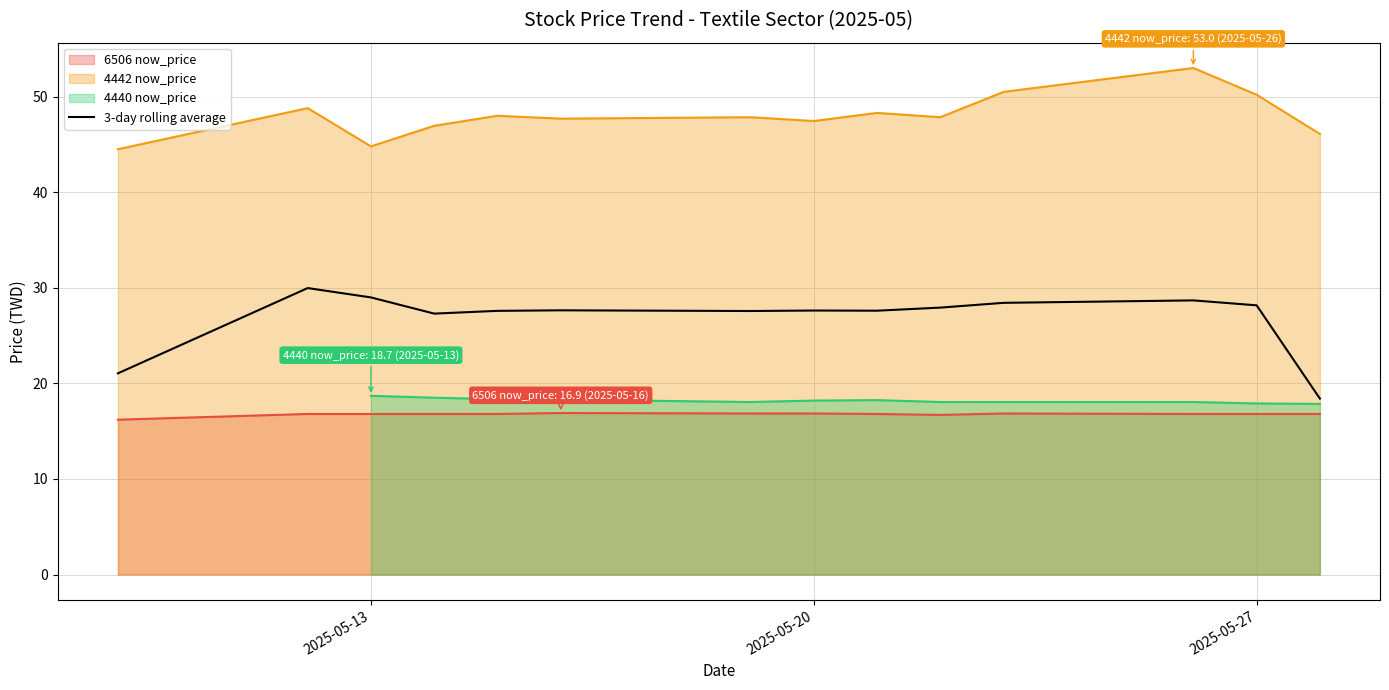

How many values are below 27?

2